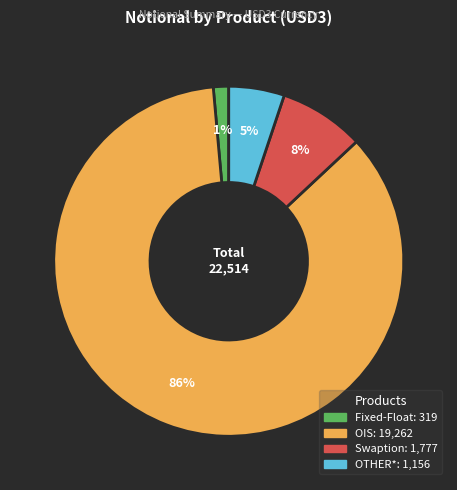

Do OIS and OTHER* together represent more than half of the pie?

Yes